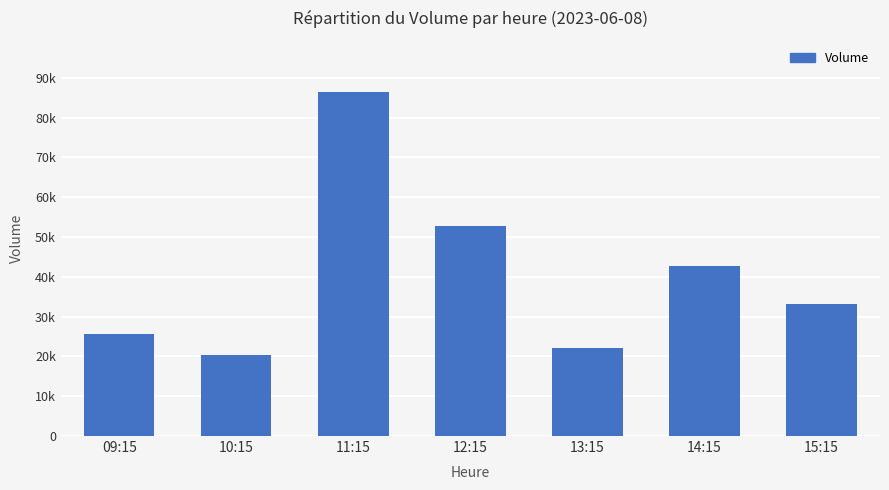

Does the chart contain any negative values?

No